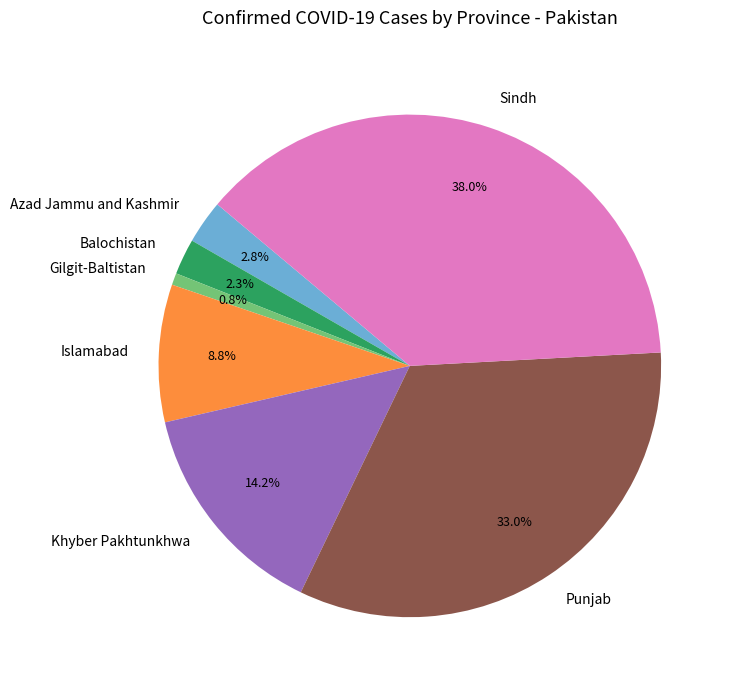

Which has a higher value, Khyber Pakhtunkhwa or Islamabad?

Khyber Pakhtunkhwa